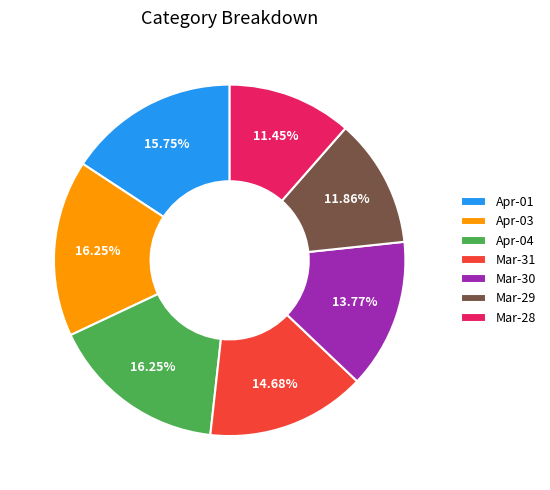

Between Mar-28 and Apr-01, which is larger?

Apr-01